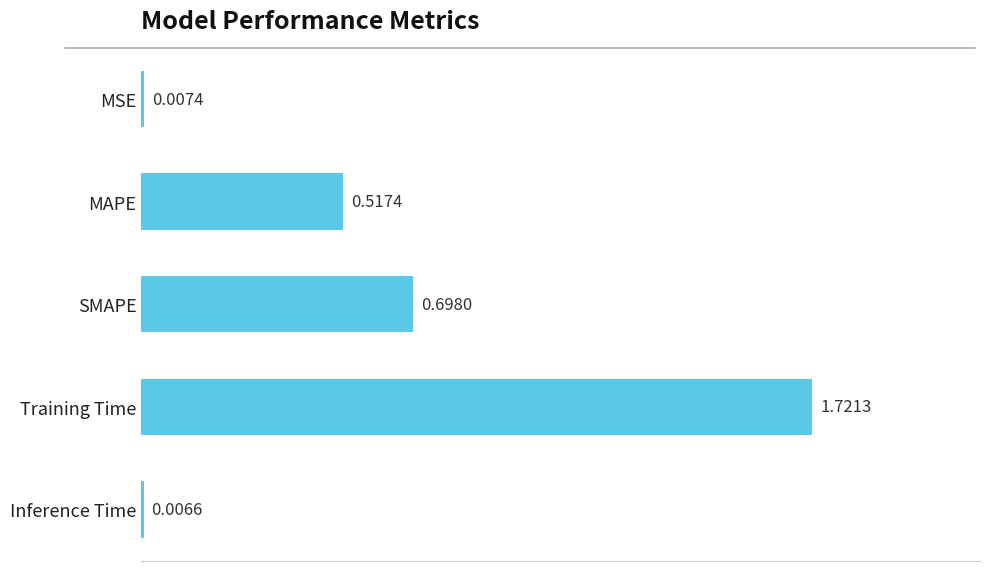

Rank the categories by value from lowest to highest.

Inference Time, MSE, MAPE, SMAPE, Training Time